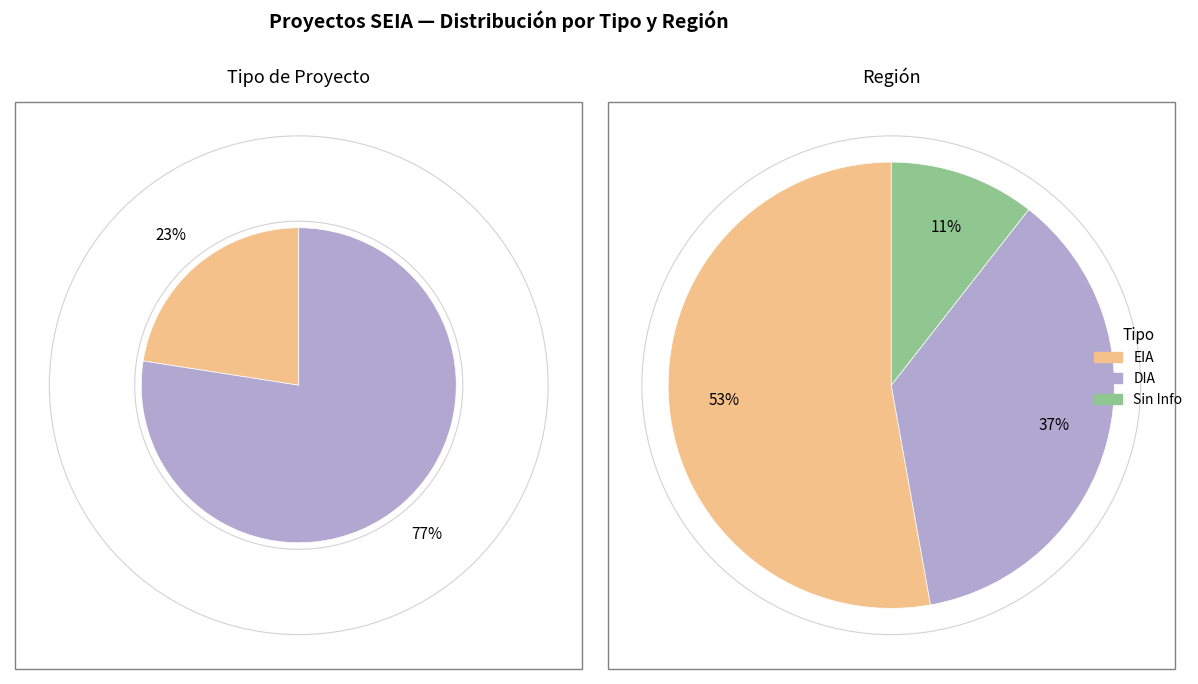

Is there any slice that represents more than half of the pie?

Yes